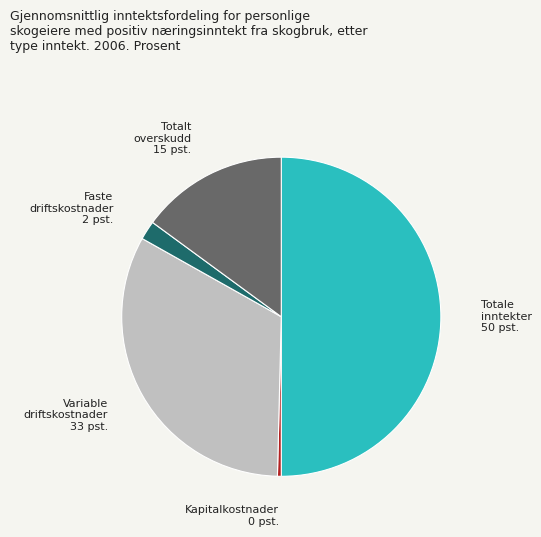

What is the largest slice in the pie chart?

Totale inntekter